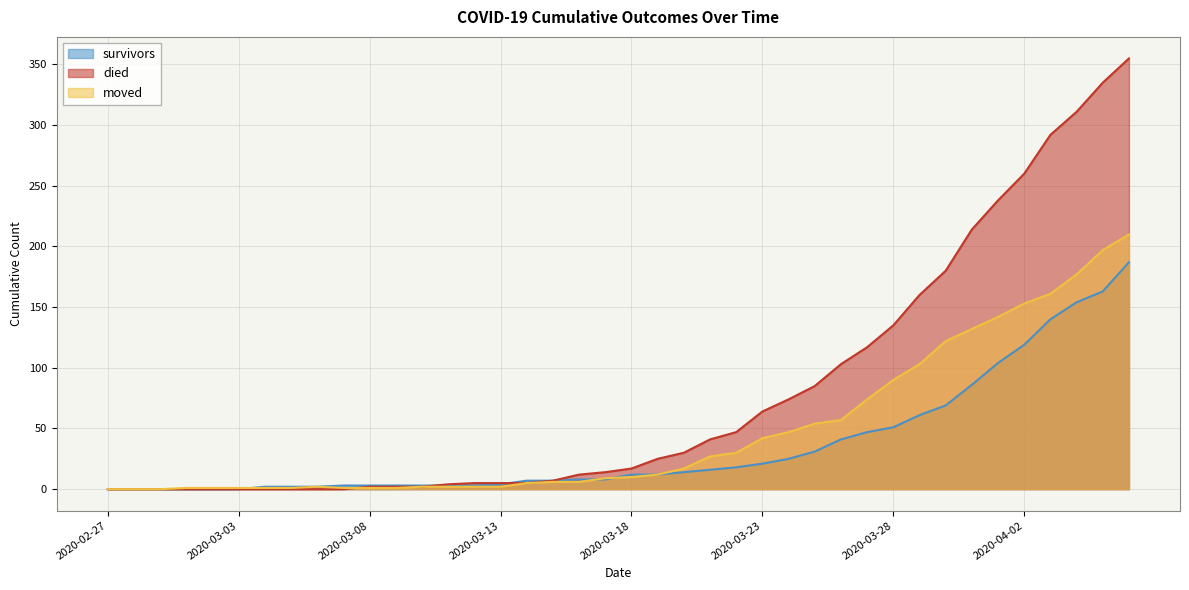

Where does the died series first go above 17?

2020-03-19